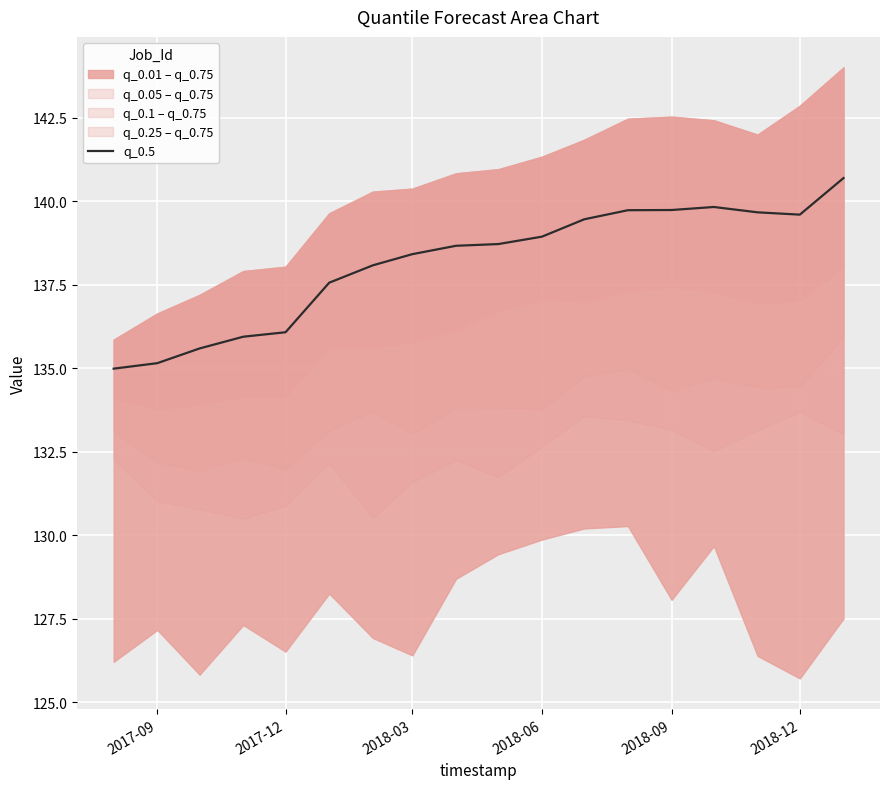

Is it true that q_0.5 equals 33.2 at 2018-09?

False